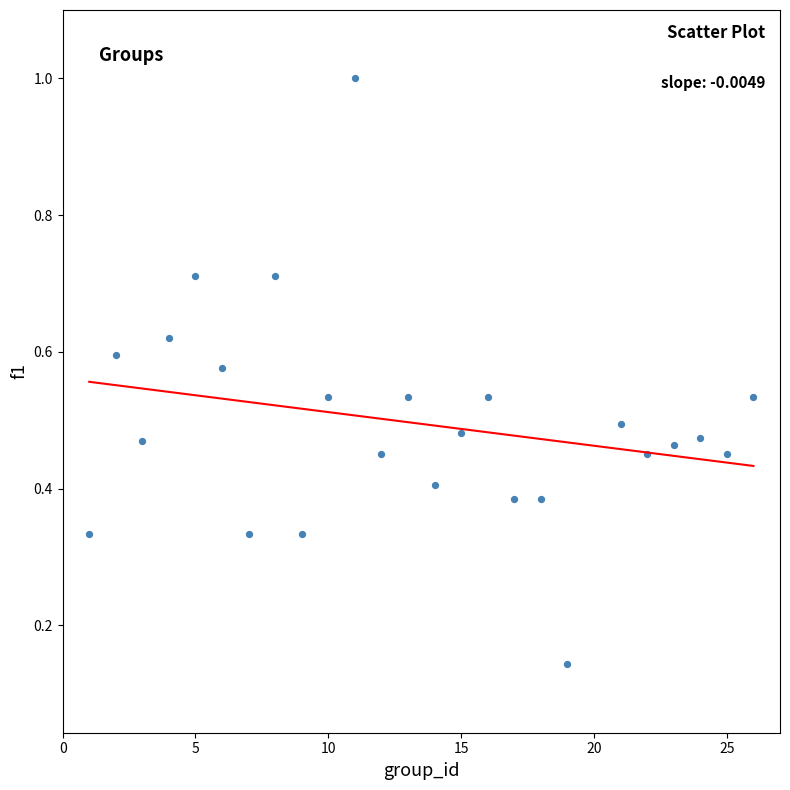

What is the range of X values (max minus min)?

25.0